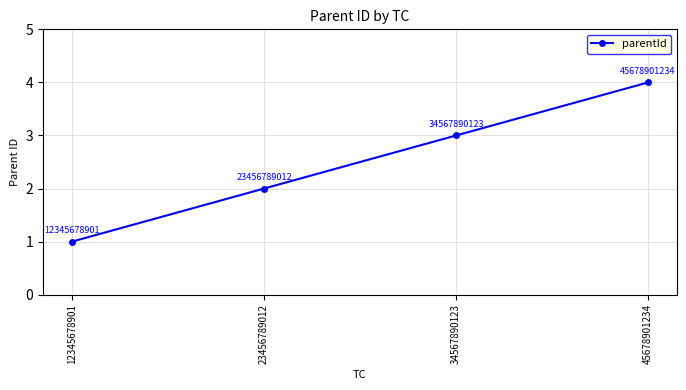

What is the change in value from 34567890123 to 45678901234?

+1